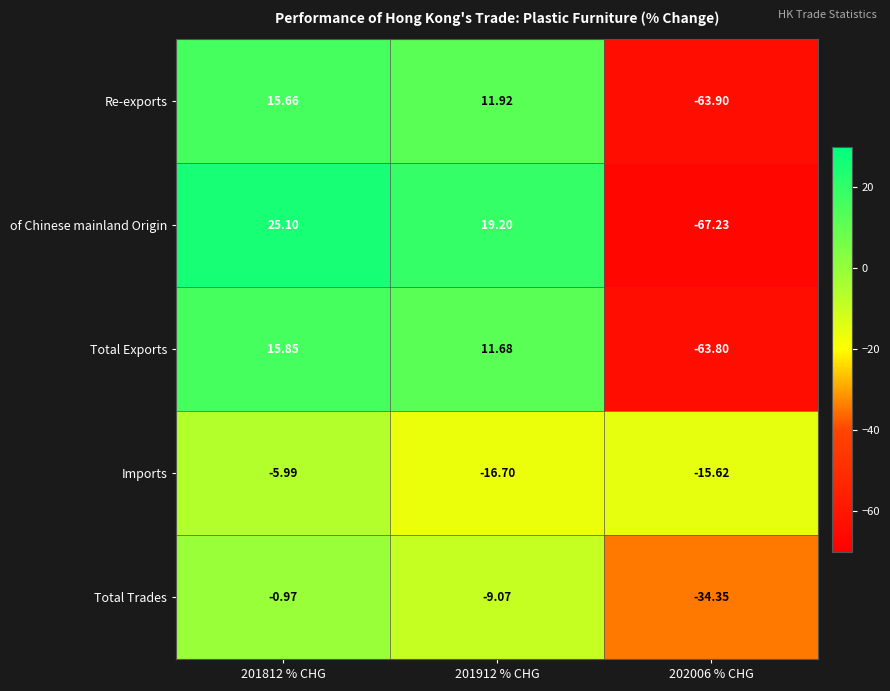

Which label corresponds to the smallest value in the chart?

202006 % CHG